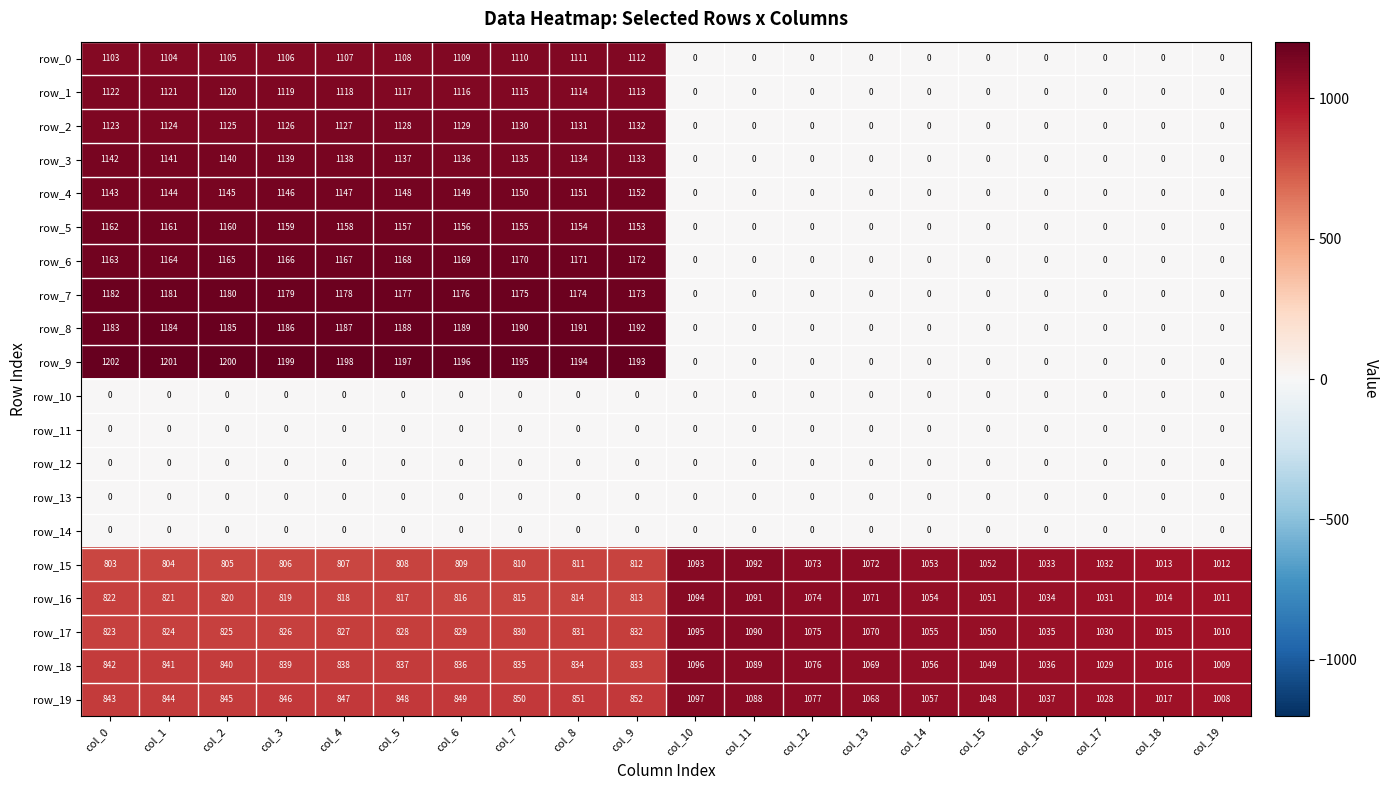

What is the difference between the second highest and second lowest values in the row_16 series?

277